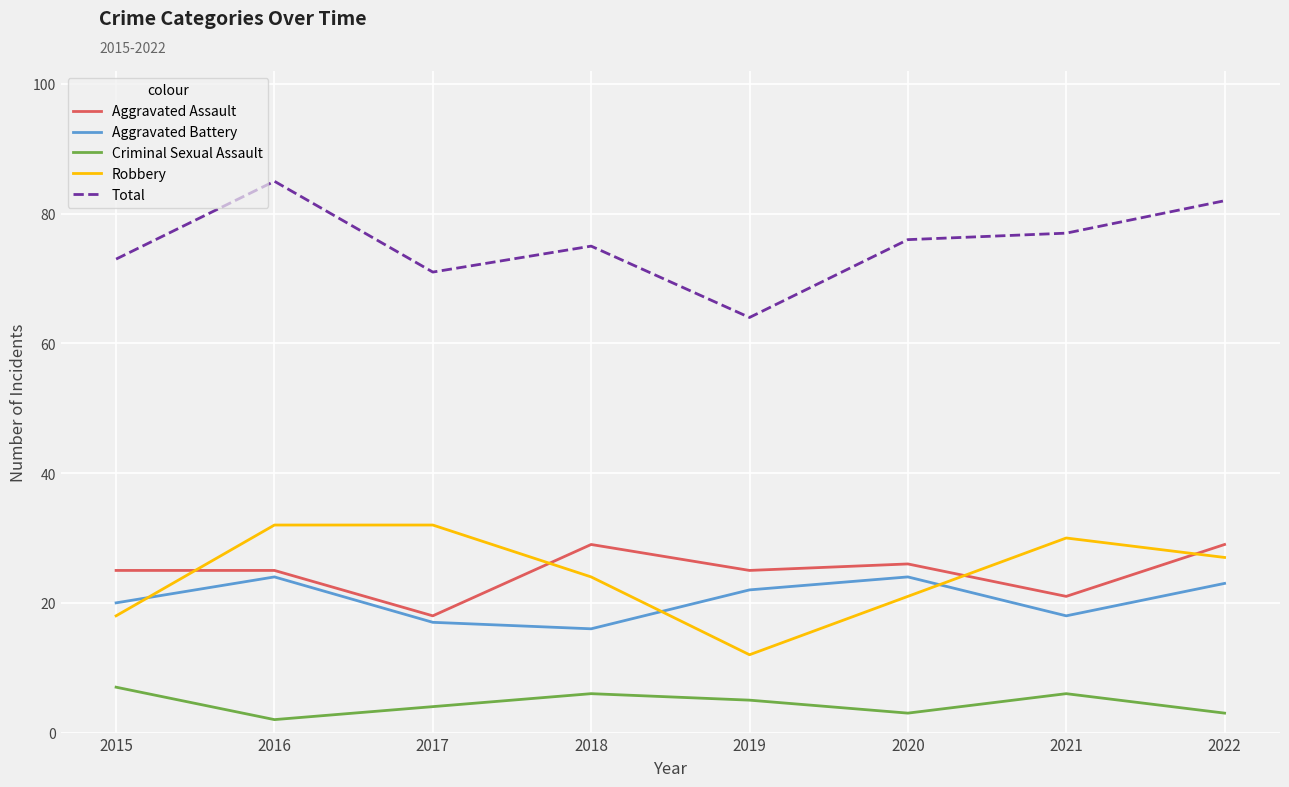

True or false: Robbery has a value of 32 at 2016.

True